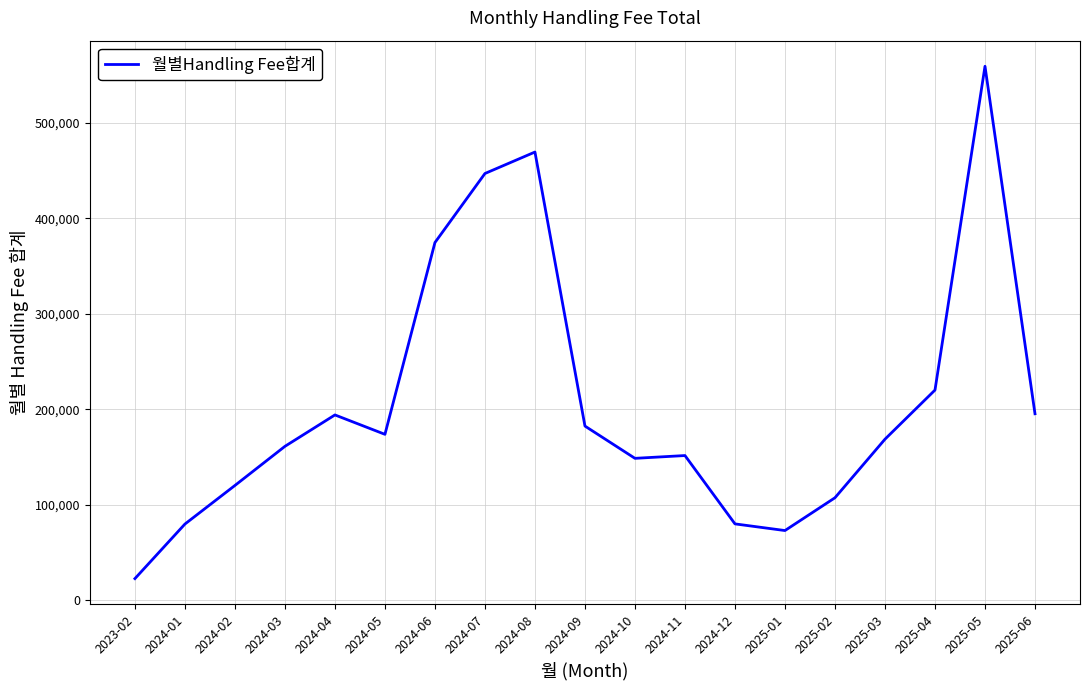

Where does the data first go above 168640?

2024-04